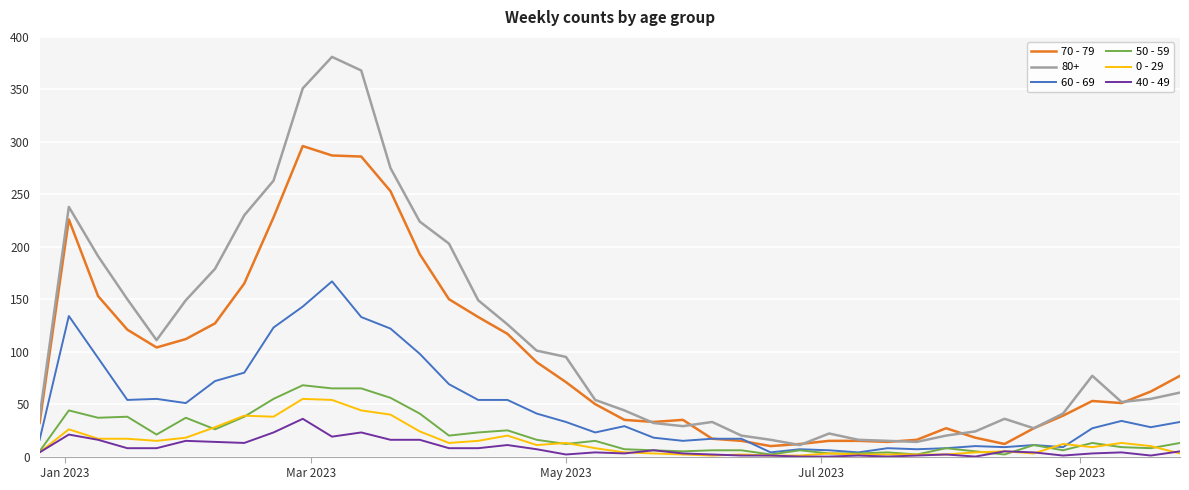

Which series has the largest range (max minus min)?

80+